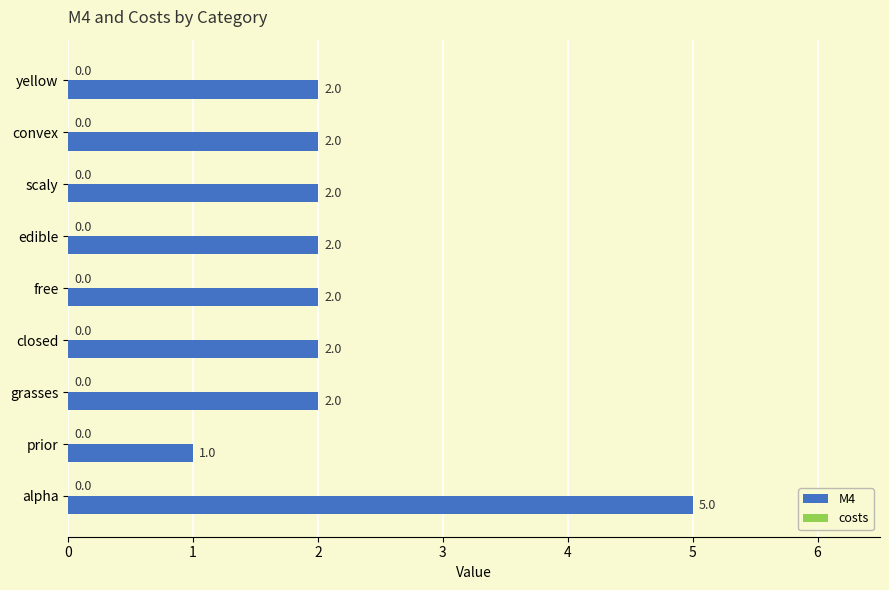

What is the ratio of the value at grasses to the value at convex?

1.0